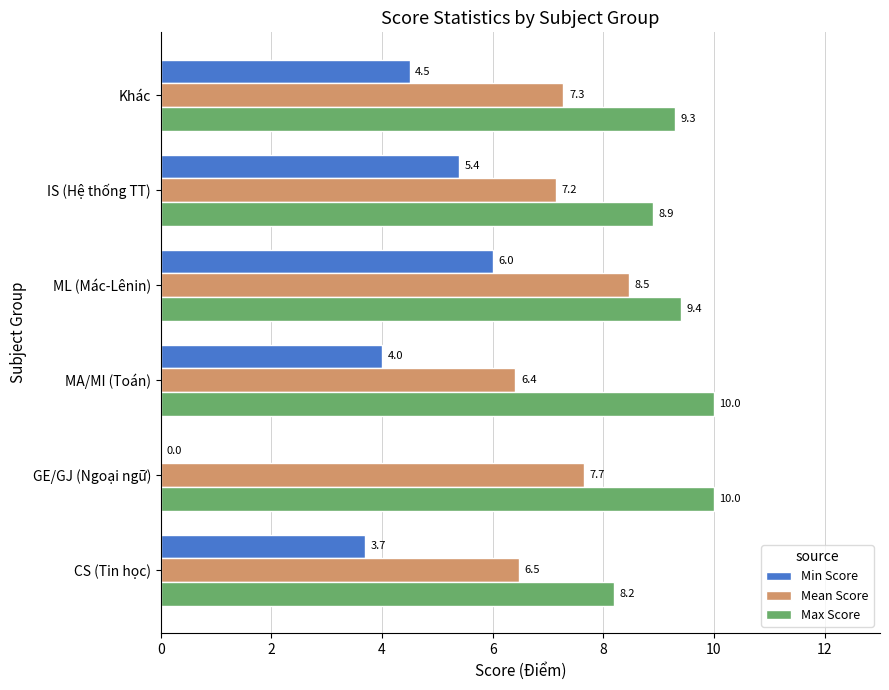

Between ML (Mác-Lênin) and Khác, which series saw the biggest shift?

Min Score